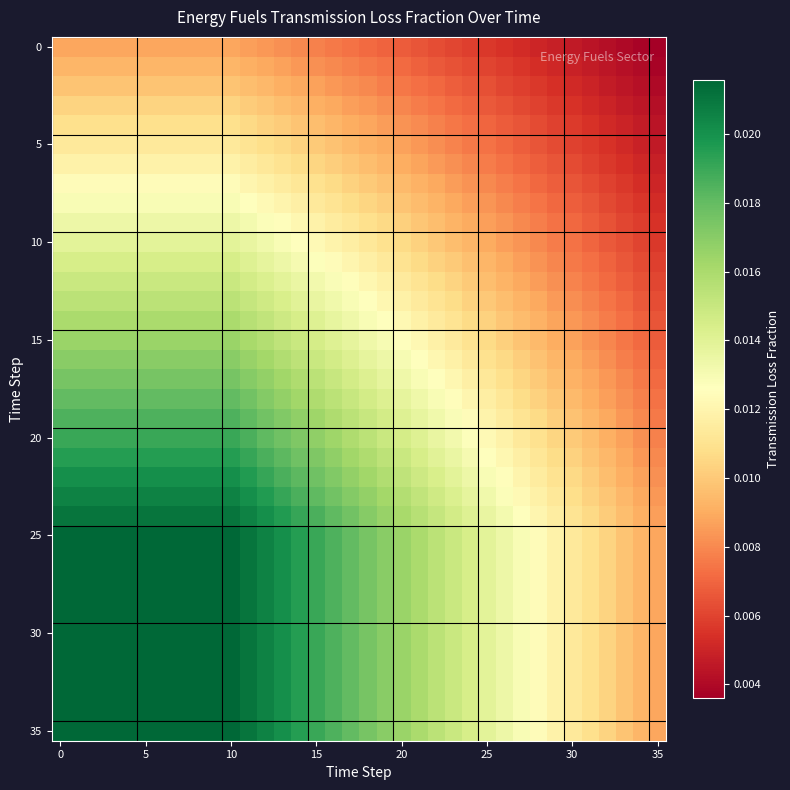

Which series has the widest spread of values?

25